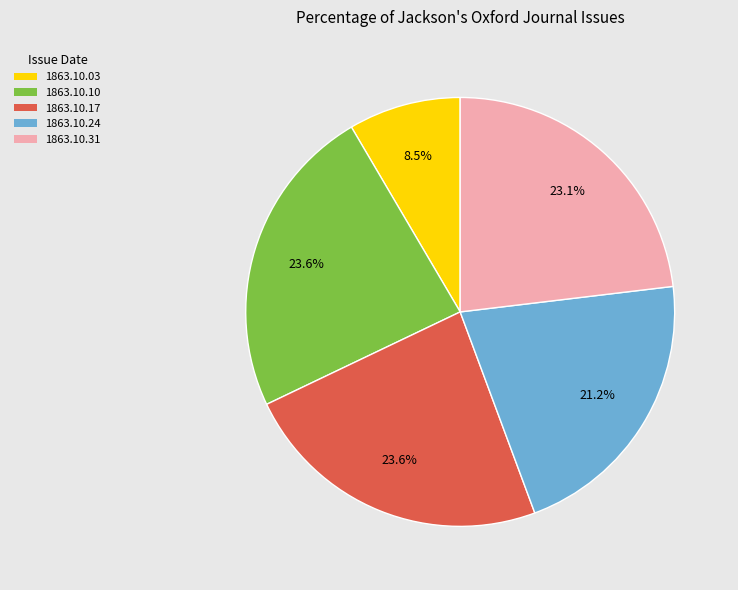

How many segments does this pie chart have?

5